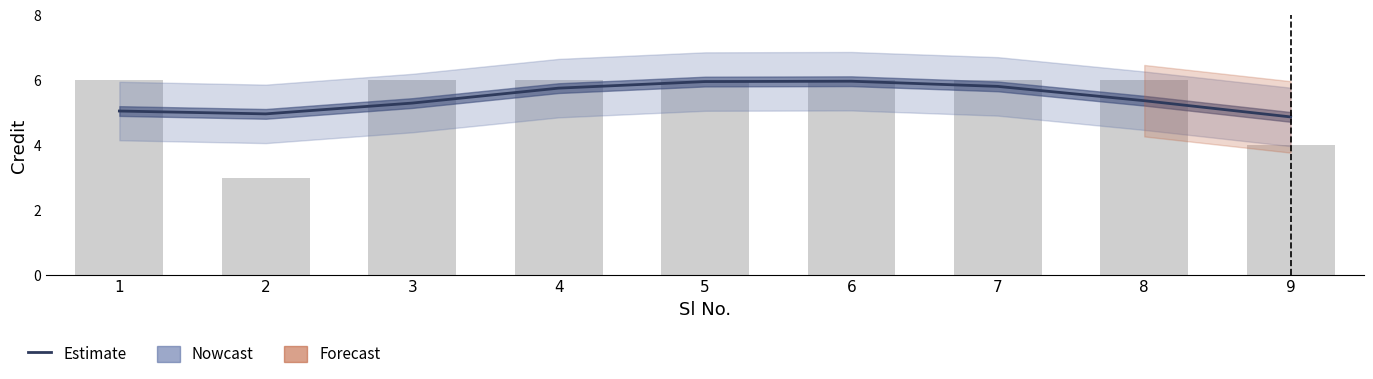

True or false: Credit (raw) has a value of 6.0 at 5.

True